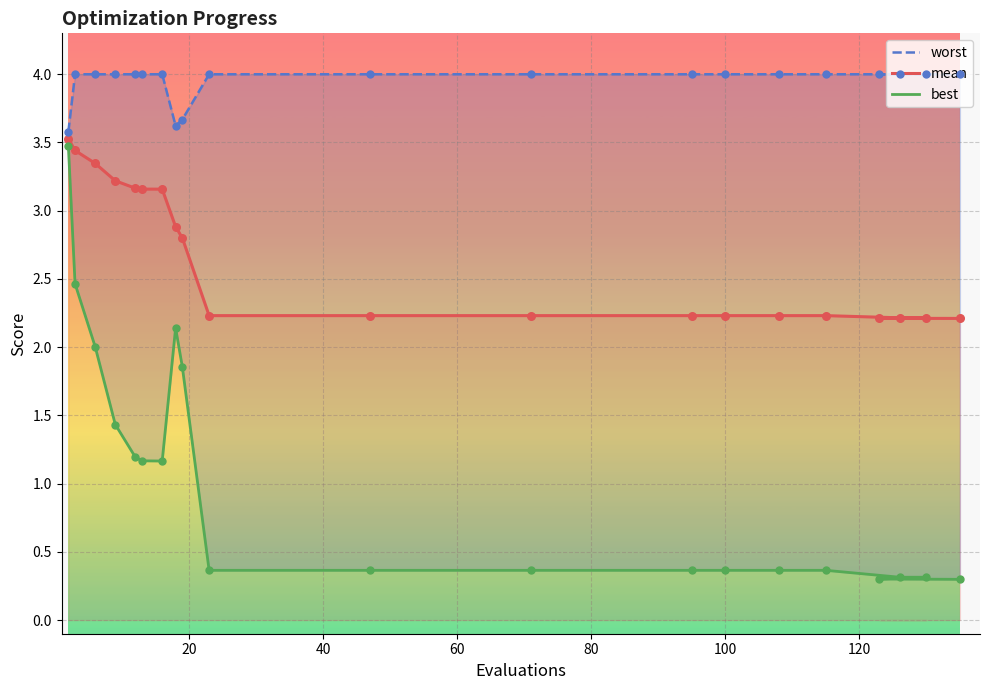

Which series reaches the maximum Y coordinate?

worst